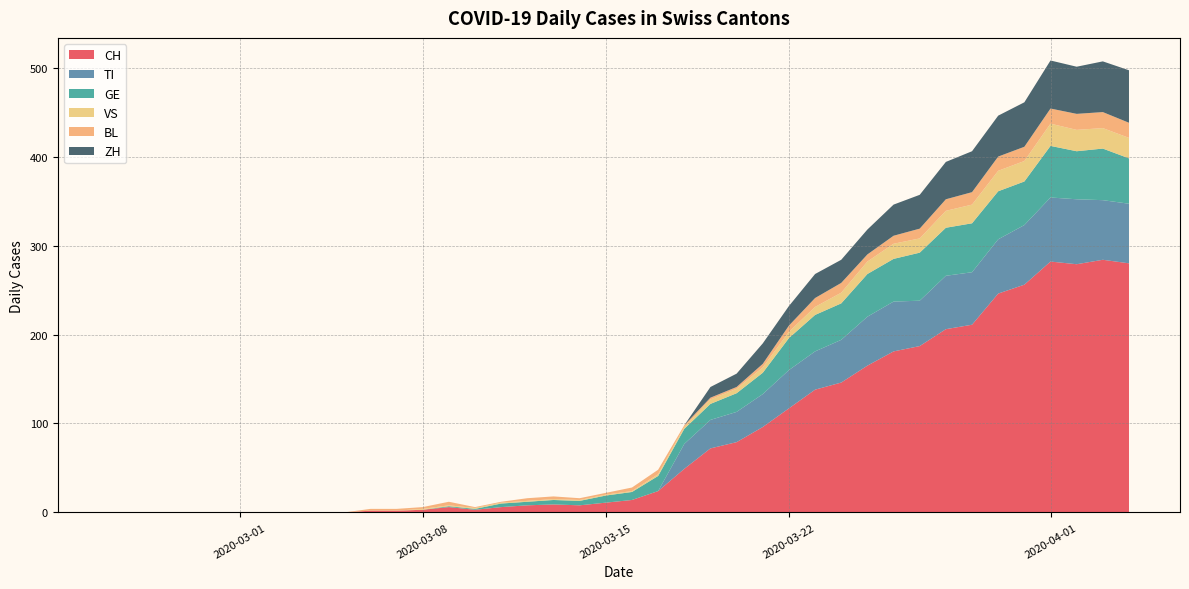

Reading left to right, transcribe all the data shown in this chart.

CH: 0=0	1=0	2=0	3=0	4=0	5=0	6=0	7=0	8=0	9=0	10=2	11=2	12=3	13=6	14=3	15=6	16=8	17=9	18=8	19=11	20=14	21=24	22=49	23=72	24=79	25=96	26=117	27=138	28=146	29=165	30=181	31=187	32=206	33=211	34=246	35=256	36=282	37=279	38=284	39=280
TI: 0=0	1=0	2=0	3=0	4=0	5=0	6=0	7=0	8=0	9=0	10=0	11=0	12=0	13=0	14=0	15=0	16=0	17=0	18=0	19=0	20=0	21=0	22=28	23=32	24=34	25=37	26=43	27=43	28=48	29=55	30=56	31=51	32=60	33=59	34=61	35=67	36=72	37=73	38=67	39=67
GE: 0=0	1=0	2=0	3=0	4=0	5=0	6=0	7=0	8=0	9=0	10=0	11=0	12=0	13=1	14=1	15=4	16=4	17=5	18=5	19=8	20=9	21=17	22=17	23=18	24=21	25=24	26=36	27=41	28=41	29=48	30=48	31=54	32=54	33=55	34=54	35=49	36=58	37=54	38=58	39=51
VS: 0=0	1=0	2=0	3=0	4=0	5=0	6=0	7=0	8=0	9=0	10=0	11=0	12=1	13=1	14=1	15=1	16=1	17=1	18=1	19=1	20=1	21=2	22=2	23=5	24=5	25=6	26=7	27=9	28=12	29=14	30=17	31=16	32=19	33=21	34=23	35=23	36=25	37=24	38=23	39=23
BL: 0=0	1=0	2=0	3=0	4=0	5=0	6=0	7=0	8=0	9=0	10=2	11=2	12=2	13=4	14=1	15=1	16=3	17=3	18=2	19=2	20=4	21=5	22=2	23=2	24=2	25=4	26=7	27=10	28=11	29=8	30=9	31=11	32=13	33=14	34=16	35=16	36=17	37=18	38=18	39=17
ZH: 0=0	1=0	2=0	3=0	4=0	5=0	6=0	7=0	8=0	9=0	10=0	11=0	12=0	13=0	14=0	15=0	16=0	17=0	18=0	19=0	20=0	21=0	22=0	23=12	24=15	25=23	26=22	27=27	28=26	29=28	30=35	31=38	32=42	33=46	34=46	35=50	36=54	37=53	38=57	39=59